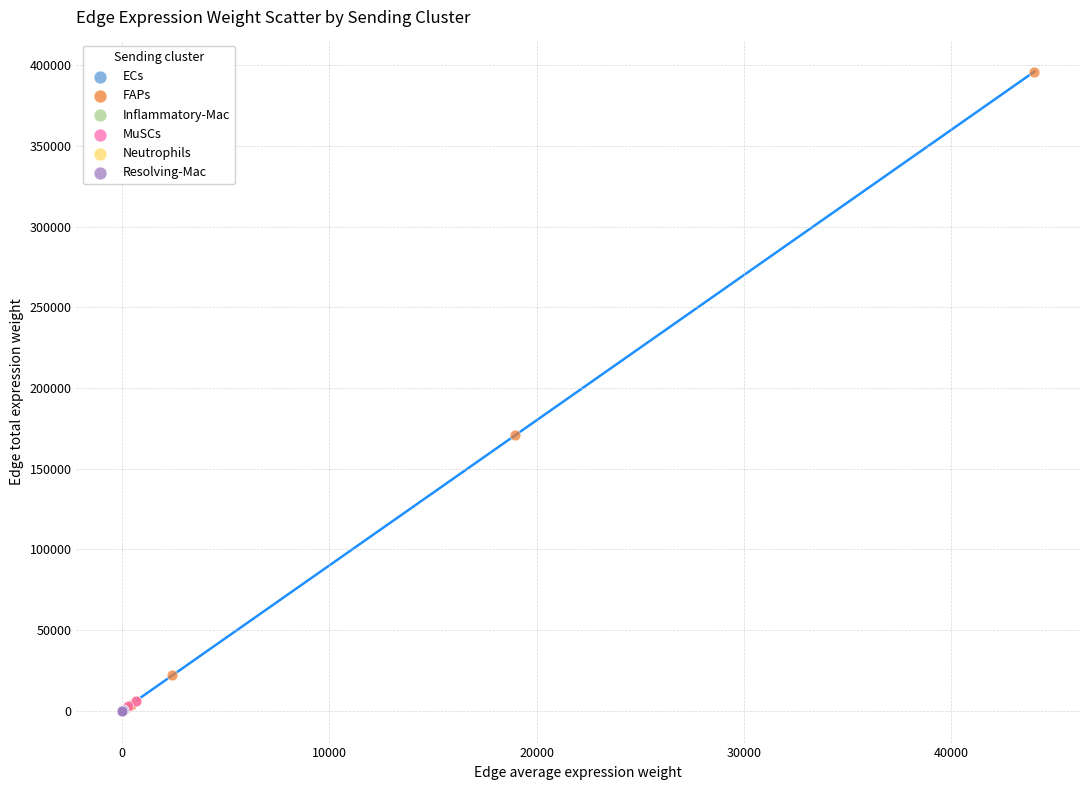

What are all the series names shown in the legend?

ECs, FAPs, Inflammatory-Mac, MuSCs, Neutrophils, Resolving-Mac